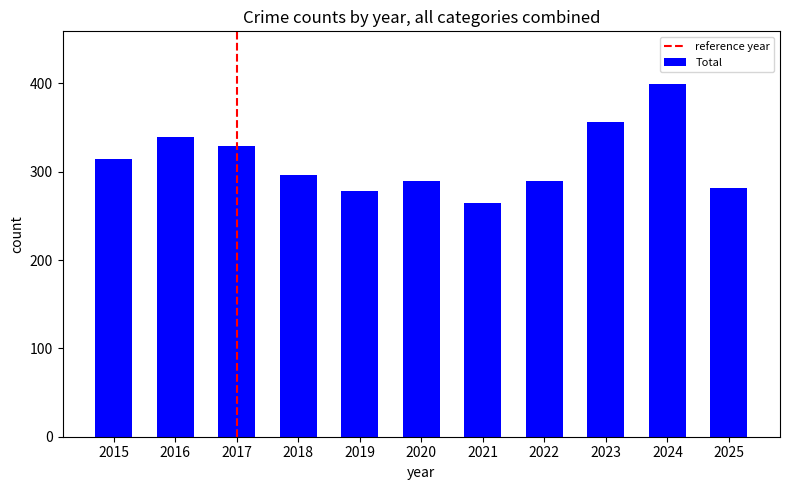

What is the value of the 2nd bar from the left?

339